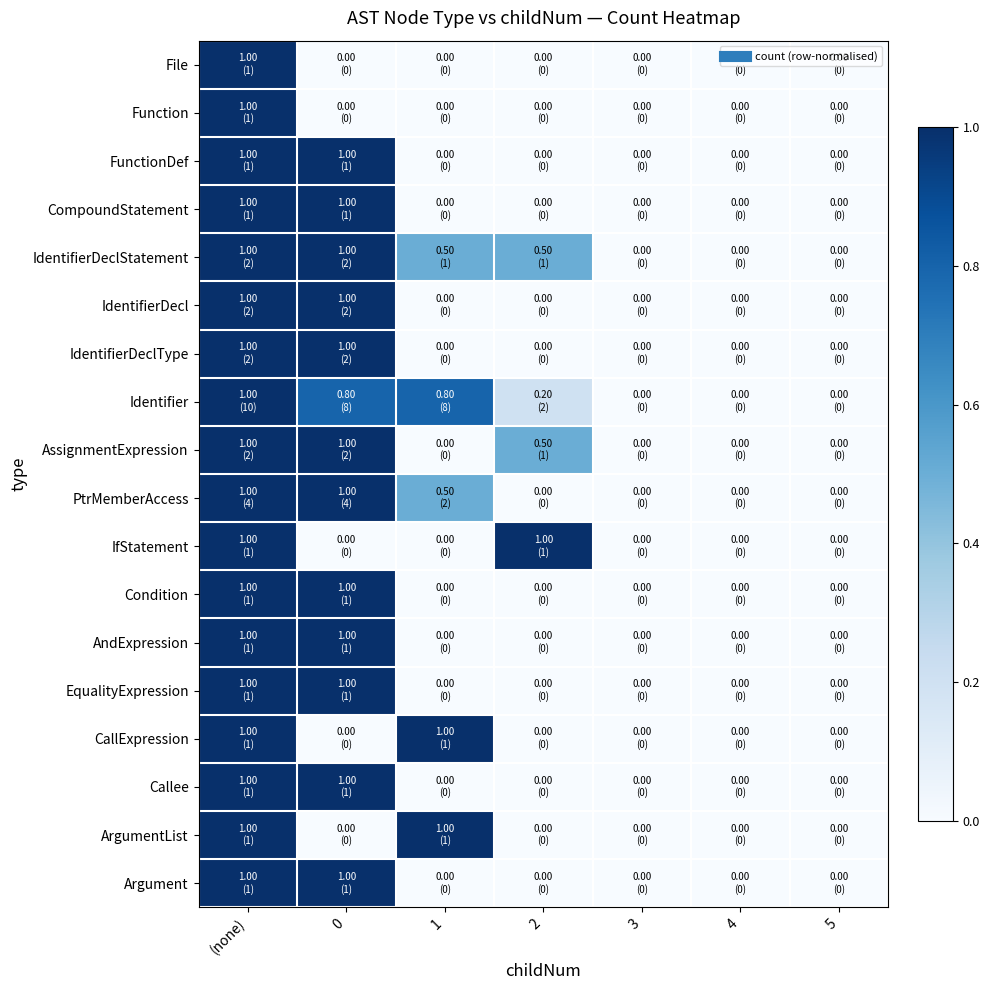

Which series changed the most between 1 and 5?

CallExpression